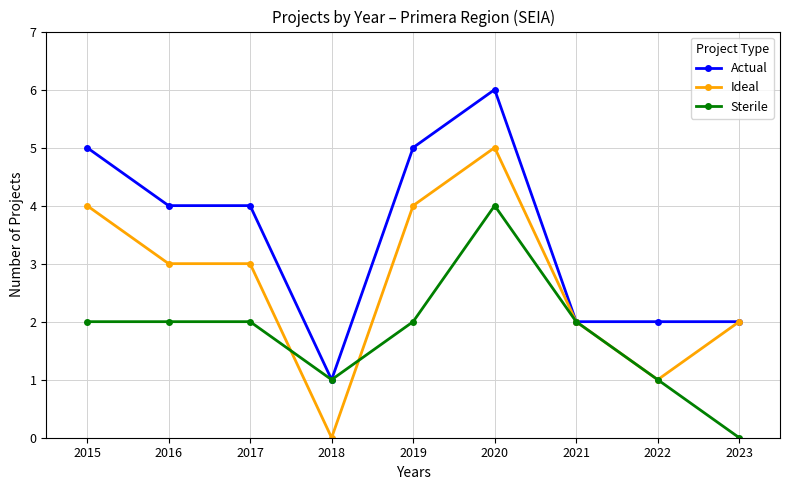

Does the chart have visible grid lines?

Yes